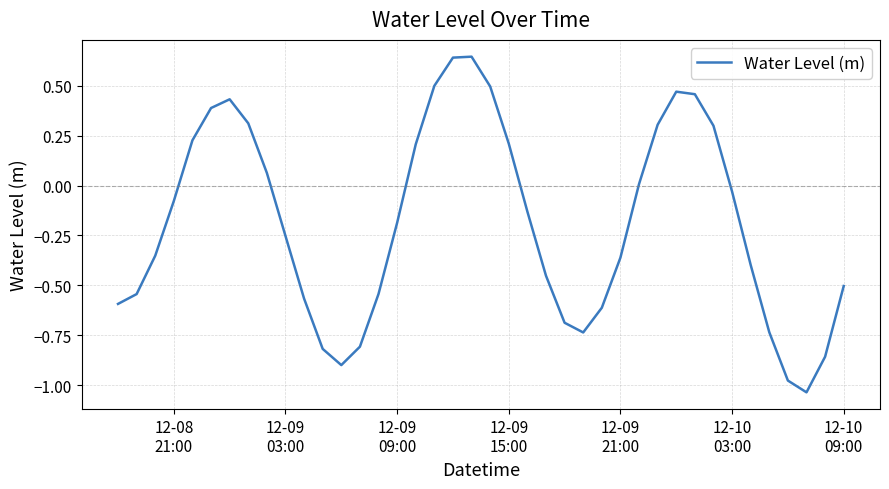

What is the difference between the maximum and minimum values?

1.7